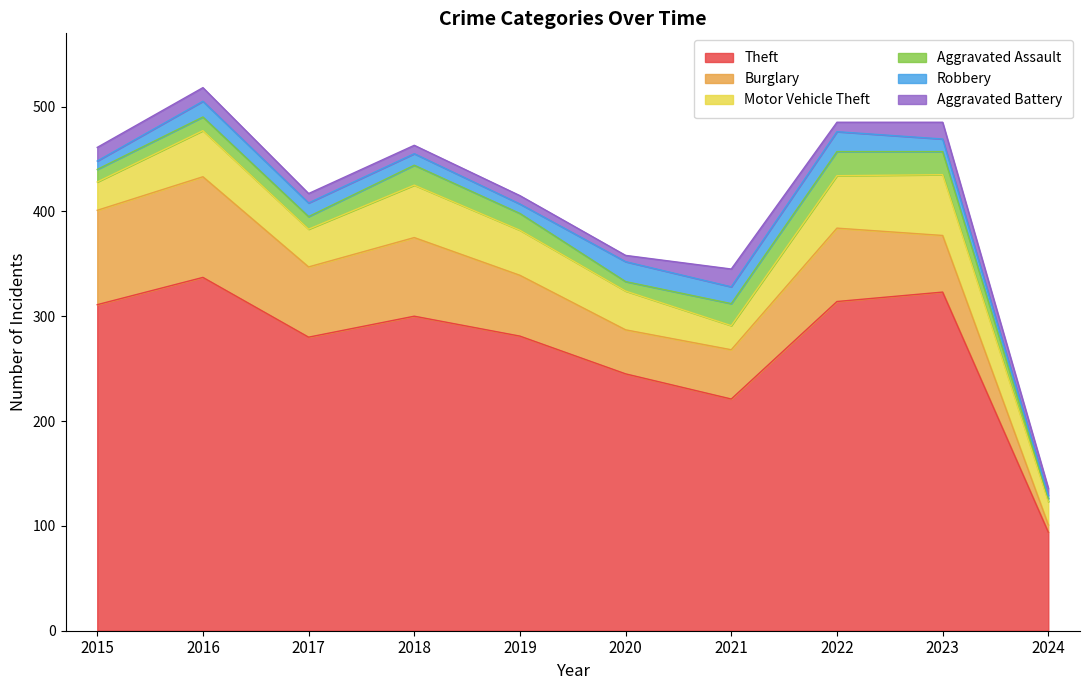

Reading right to left, list all the values displayed in this chart.

Theft: 2024=94	2023=323	2022=314	2021=221	2020=245	2019=281	2018=300	2017=280	2016=337	2015=311
Burglary: 2024=7	2023=54	2022=70	2021=47	2020=42	2019=58	2018=75	2017=67	2016=96	2015=90
Motor Vehicle Theft: 2024=22	2023=58	2022=50	2021=23	2020=37	2019=43	2018=50	2017=36	2016=44	2015=27
Aggravated Assault: 2024=3	2023=22	2022=23	2021=21	2020=9	2019=16	2018=19	2017=12	2016=13	2015=12
Robbery: 2024=3	2023=12	2022=19	2021=16	2020=19	2019=9	2018=11	2017=13	2016=15	2015=8
Aggravated Battery: 2024=7	2023=16	2022=9	2021=17	2020=6	2019=8	2018=8	2017=9	2016=13	2015=13